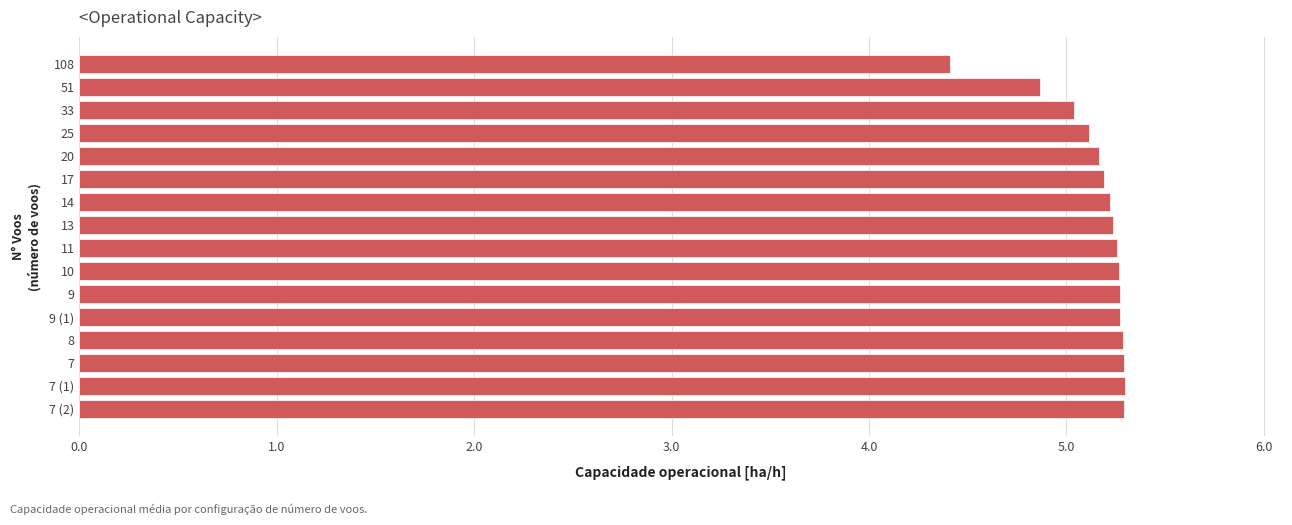

The chart shows a value of 5.0 at 33. True or false?

True